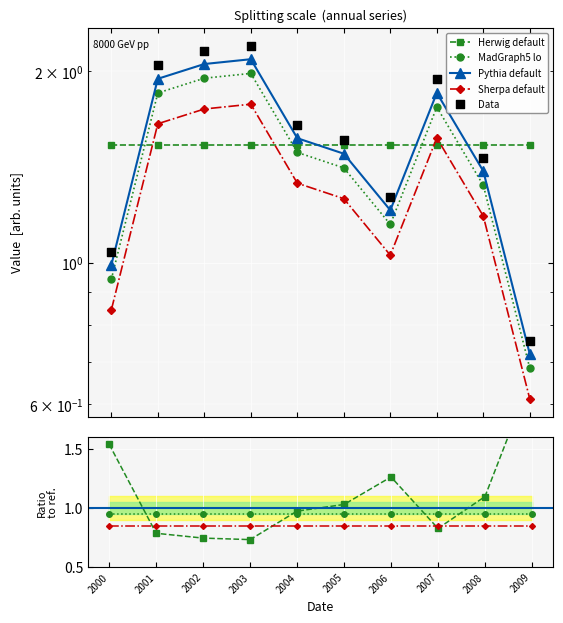

Approximately how many times larger is the value at 2002-10-15 compared to 2004-10-15?

1.3